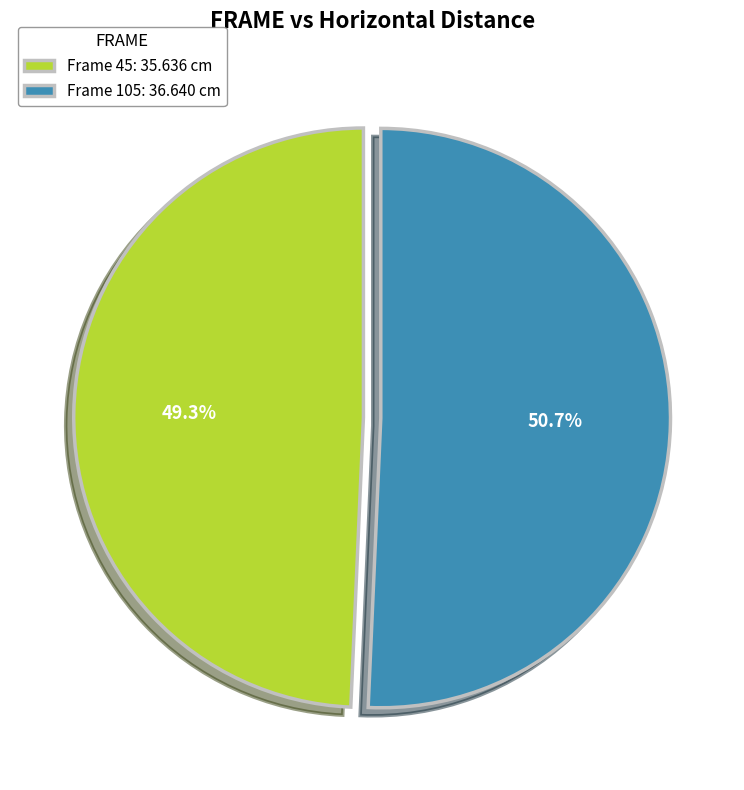

What is the largest slice in the pie chart?

Frame 105: 36.640 cm